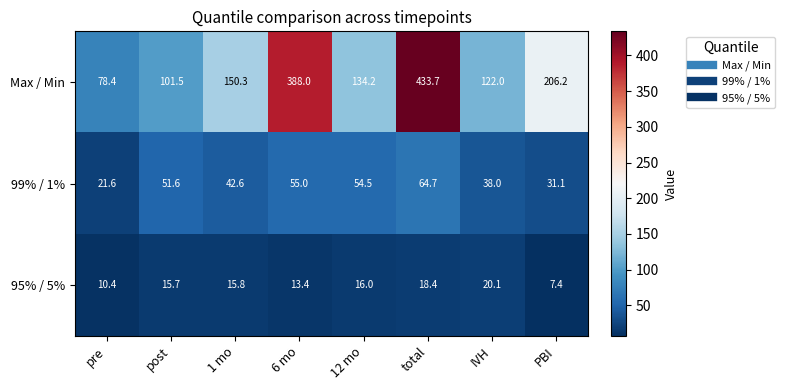

How many values in the Max / Min series exceed 150?

4